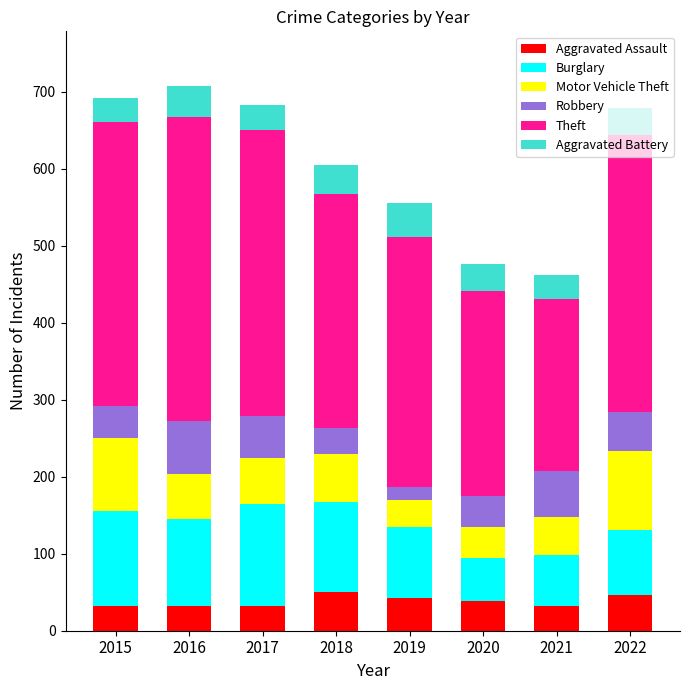

Is it true that Aggravated Assault equals 57 at 2021?

False